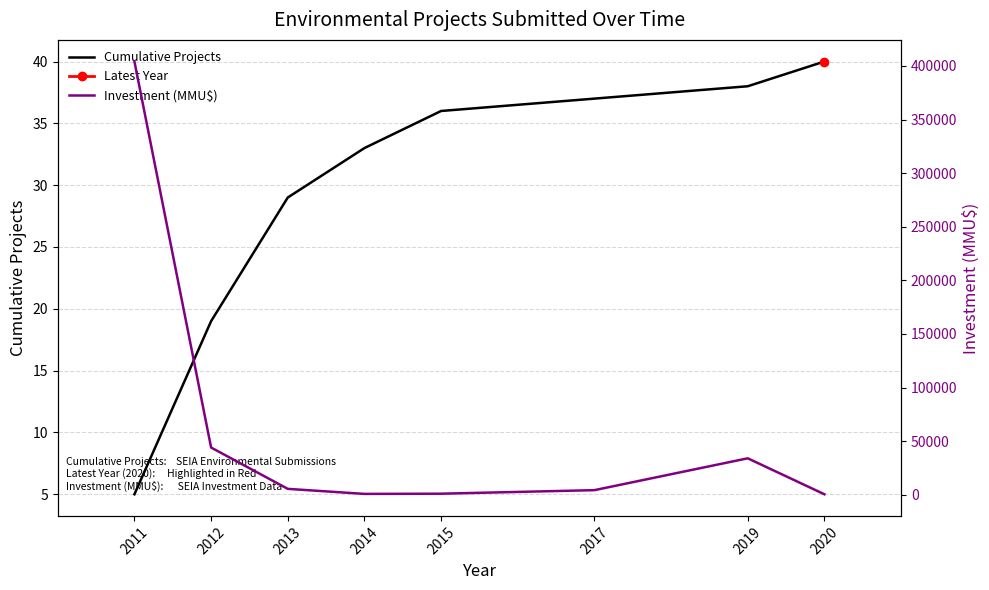

The value of Cumulative Projects at 2019 is 25. True or false?

False